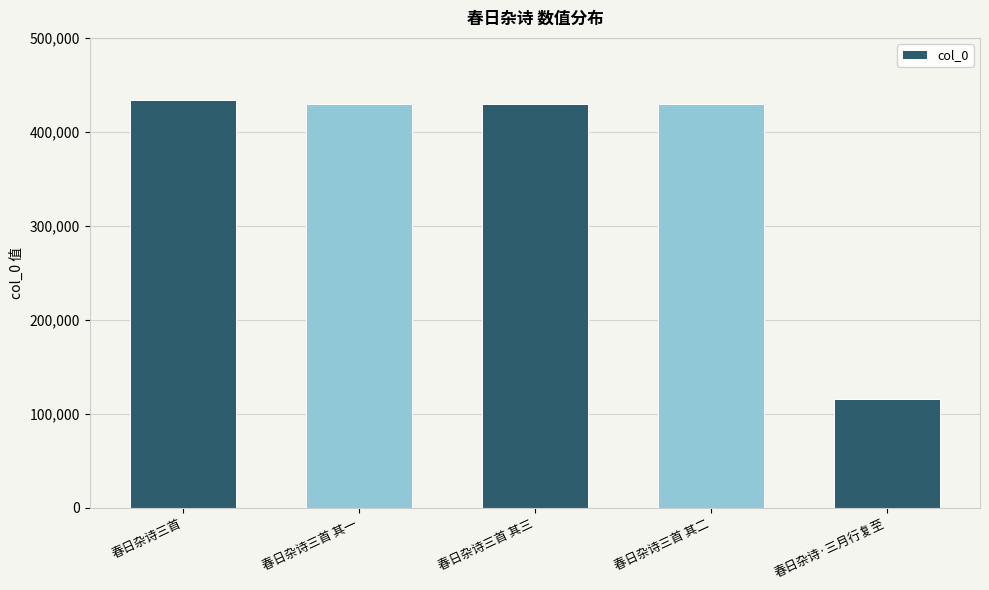

What value does the data have at 春日杂诗三首?

433477